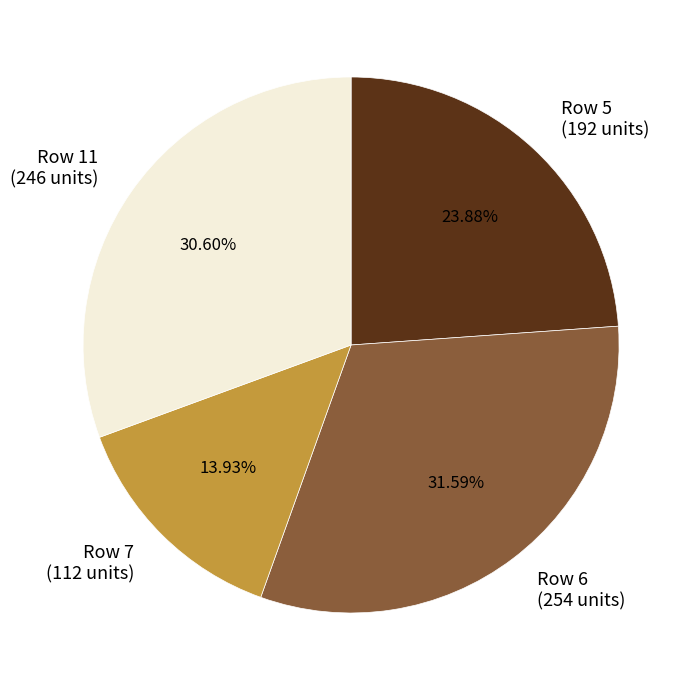

Do Row 6 (254 units) and Row 5 (192 units) together represent more than half of the pie?

Yes